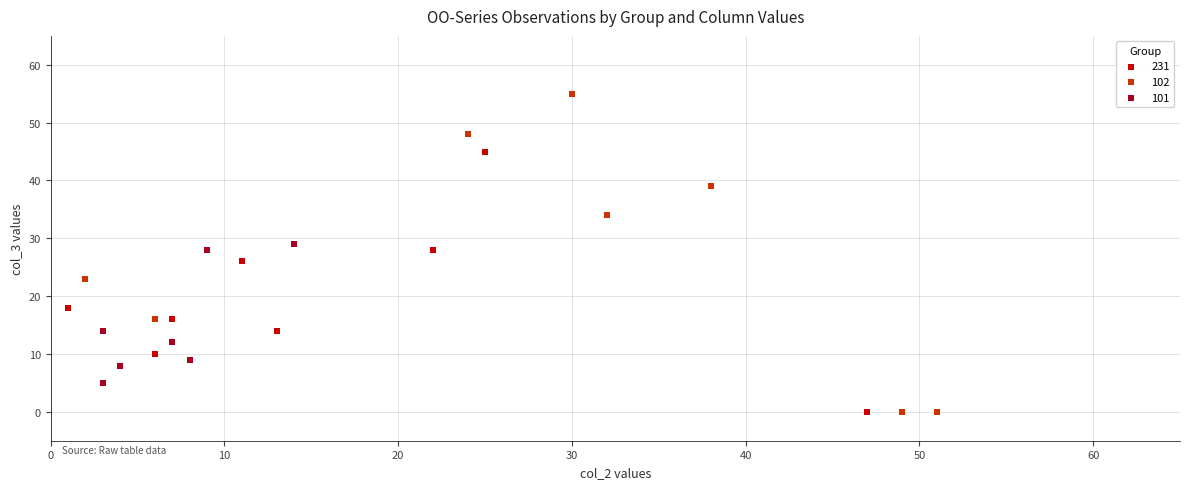

Which series reaches the maximum Y coordinate?

102